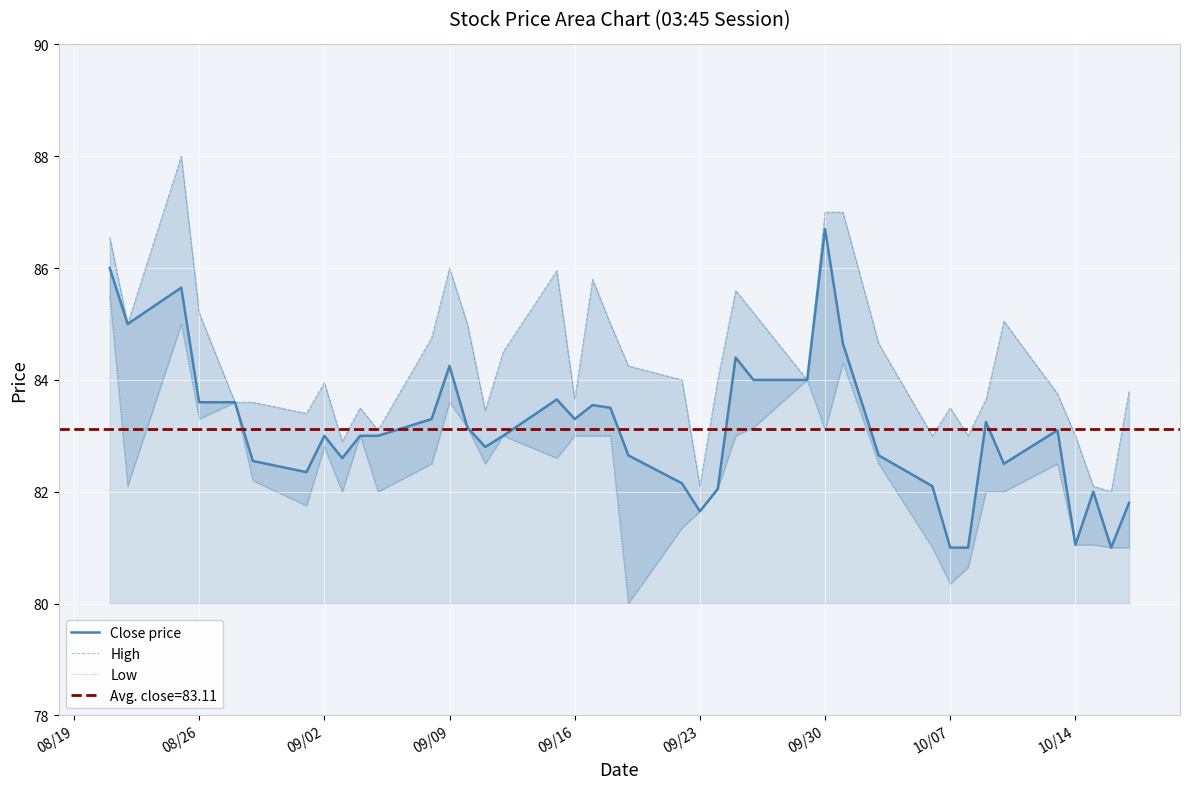

What is the minimum value for Close price?

81.0